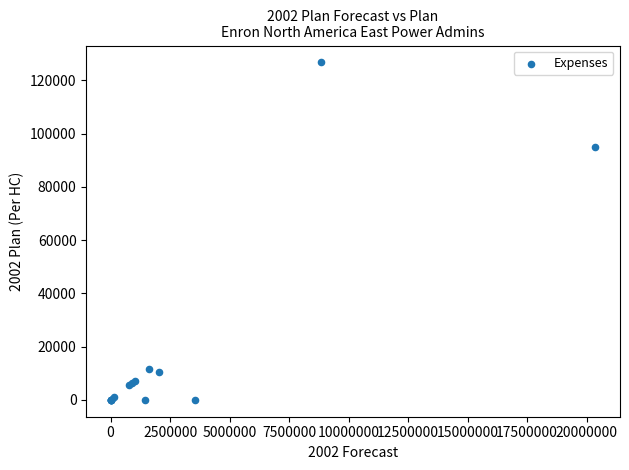

What Y value in the scatter plot is closest to 63360?

95036.2